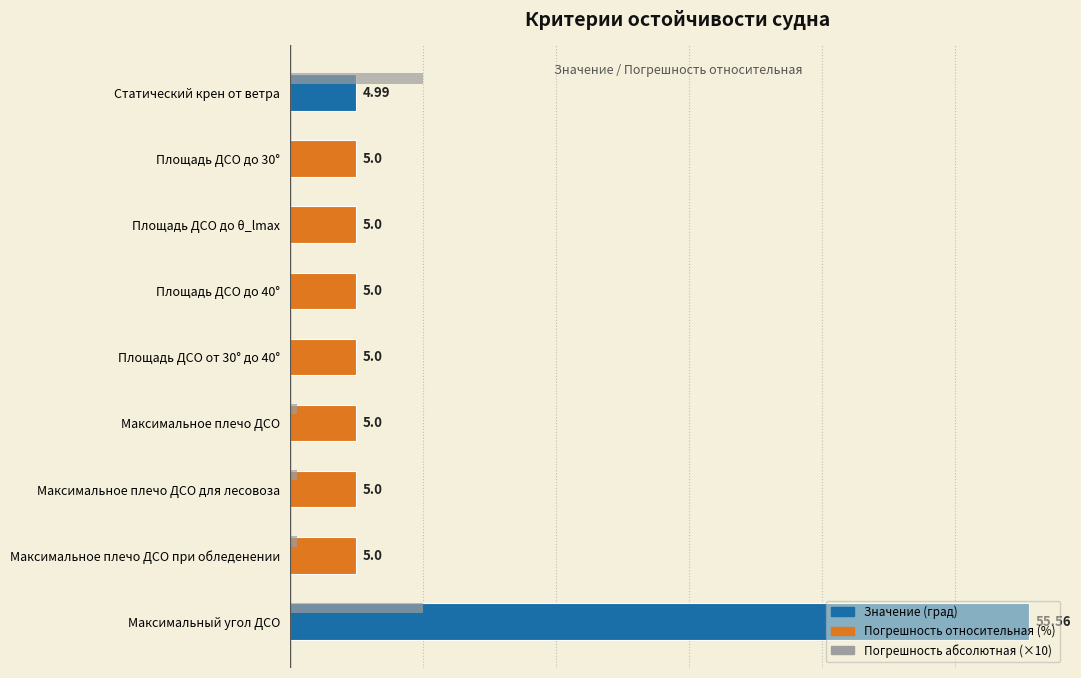

Which has a higher value, Статический крен от ветра or Максимальный угол ДСО?

Максимальный угол ДСО